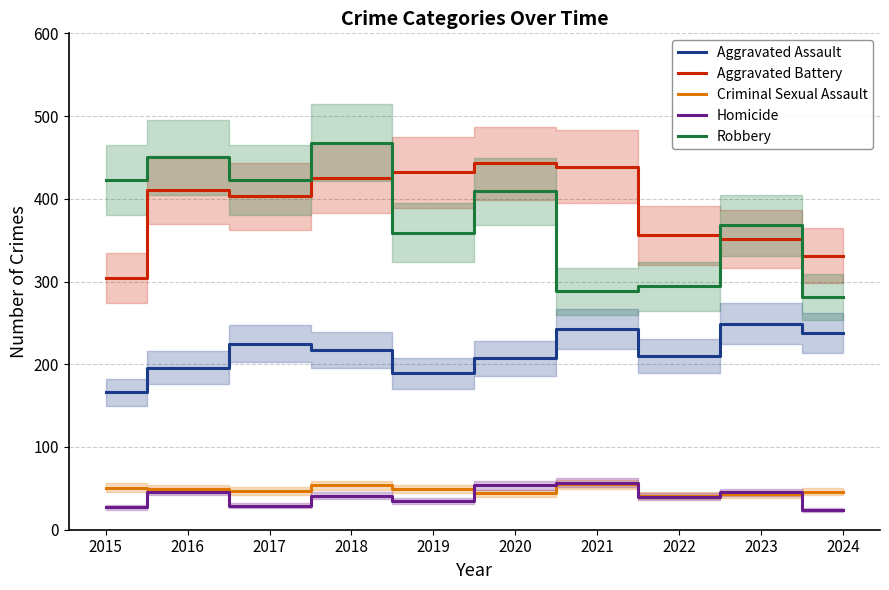

True or false: Homicide and Robbery cross at least once.

False